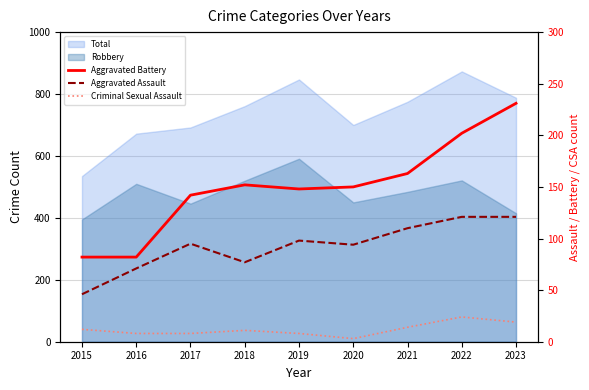

True or false: Aggravated Assault and Aggravated Battery cross at least once.

False